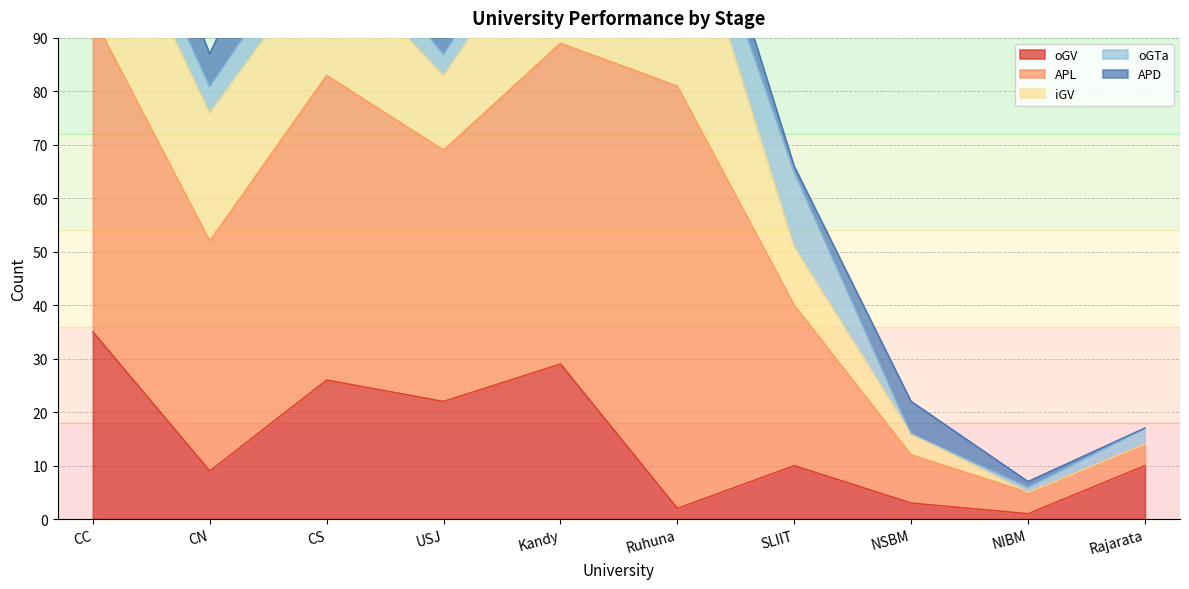

The oGV series shows 6 at SLIIT. True or false?

False